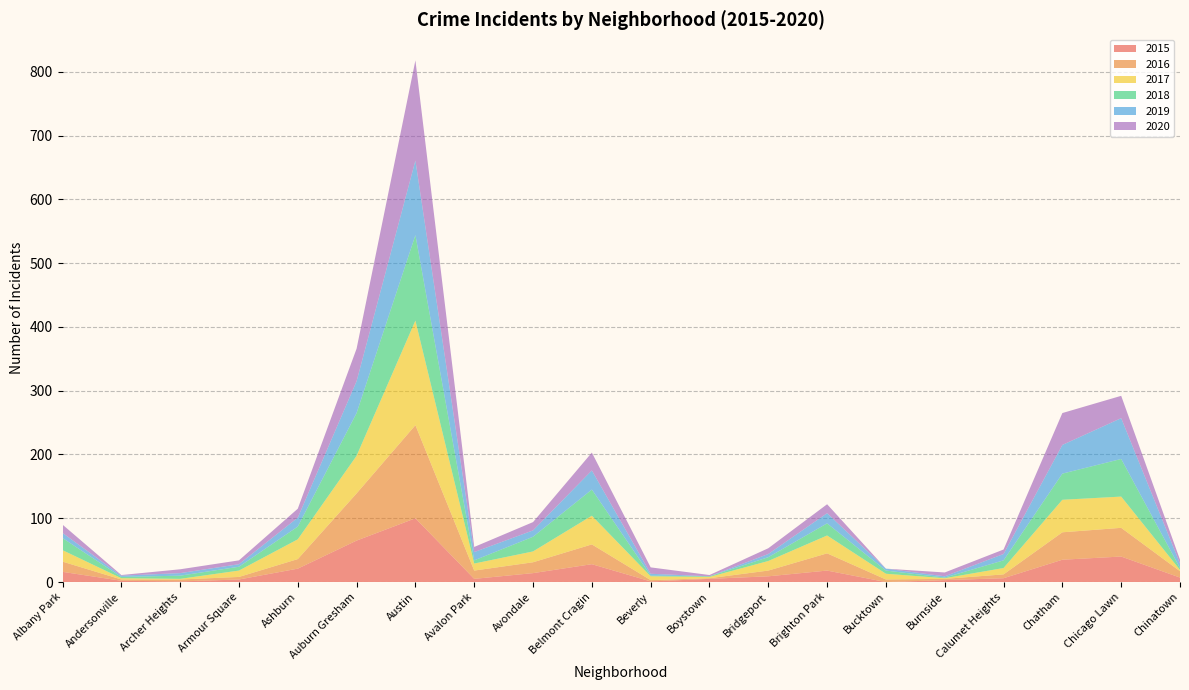

Reading left to right, transcribe all the data shown in this chart.

2015: Albany Park=16	Andersonville=2	Archer Heights=1	Armour Square=4	Ashburn=21	Auburn Gresham=65	Austin=100	Avalon Park=5	Avondale=14	Belmont Cragin=28	Beverly=1	Boystown=5	Bridgeport=9	Brighton Park=18	Bucktown=0	Burnside=3	Calumet Heights=6	Chatham=35	Chicago Lawn=40	Chinatown=7
2016: Albany Park=16	Andersonville=2	Archer Heights=3	Armour Square=4	Ashburn=15	Auburn Gresham=74	Austin=146	Avalon Park=13	Avondale=17	Belmont Cragin=31	Beverly=2	Boystown=1	Bridgeport=9	Brighton Park=27	Bucktown=4	Burnside=2	Calumet Heights=6	Chatham=43	Chicago Lawn=45	Chinatown=10
2017: Albany Park=18	Andersonville=2	Archer Heights=1	Armour Square=10	Ashburn=31	Auburn Gresham=59	Austin=164	Avalon Park=11	Avondale=17	Belmont Cragin=45	Beverly=6	Boystown=2	Bridgeport=15	Brighton Park=28	Bucktown=9	Burnside=1	Calumet Heights=10	Chatham=51	Chicago Lawn=49	Chinatown=2
2018: Albany Park=19	Andersonville=2	Archer Heights=5	Armour Square=6	Ashburn=20	Auburn Gresham=67	Austin=134	Avalon Park=5	Avondale=23	Belmont Cragin=41	Beverly=1	Boystown=1	Bridgeport=6	Brighton Park=19	Bucktown=5	Burnside=1	Calumet Heights=12	Chatham=41	Chicago Lawn=59	Chinatown=3
2019: Albany Park=8	Andersonville=2	Archer Heights=4	Armour Square=4	Ashburn=14	Auburn Gresham=50	Austin=117	Avalon Park=13	Avondale=10	Belmont Cragin=30	Beverly=3	Boystown=0	Bridgeport=5	Brighton Park=16	Bucktown=3	Burnside=2	Calumet Heights=10	Chatham=45	Chicago Lawn=64	Chinatown=7
2020: Albany Park=13	Andersonville=1	Archer Heights=6	Armour Square=6	Ashburn=14	Auburn Gresham=51	Austin=157	Avalon Park=8	Avondale=13	Belmont Cragin=28	Beverly=10	Boystown=2	Bridgeport=9	Brighton Park=14	Bucktown=0	Burnside=6	Calumet Heights=7	Chatham=50	Chicago Lawn=35	Chinatown=6